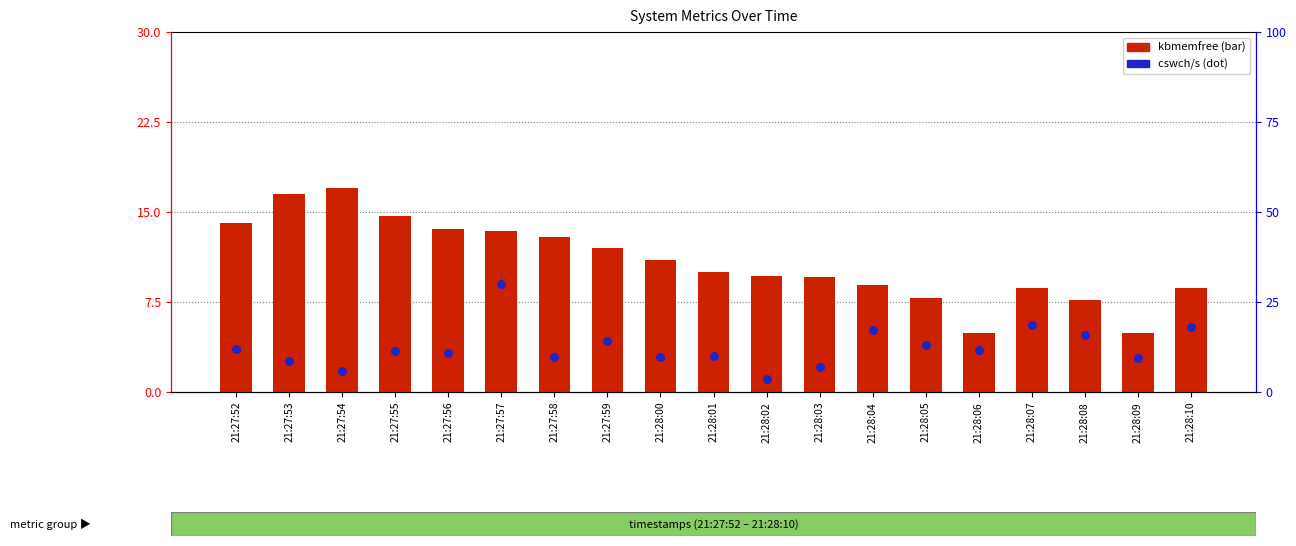

Which series has the largest total across all categories?

cswch/s (normalized)